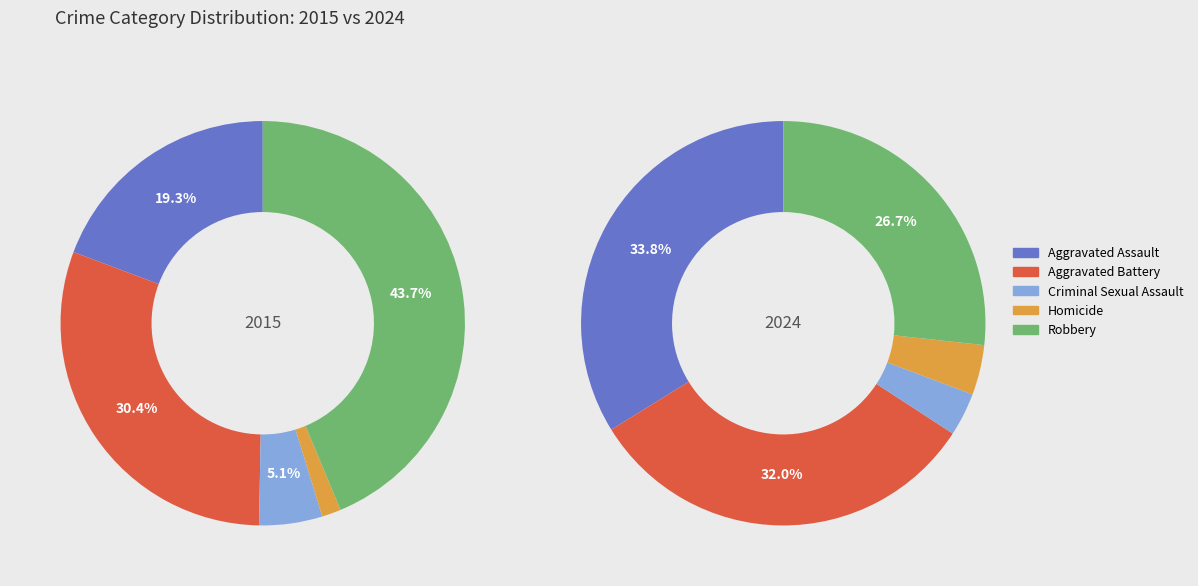

How many slices are in this pie chart?

5